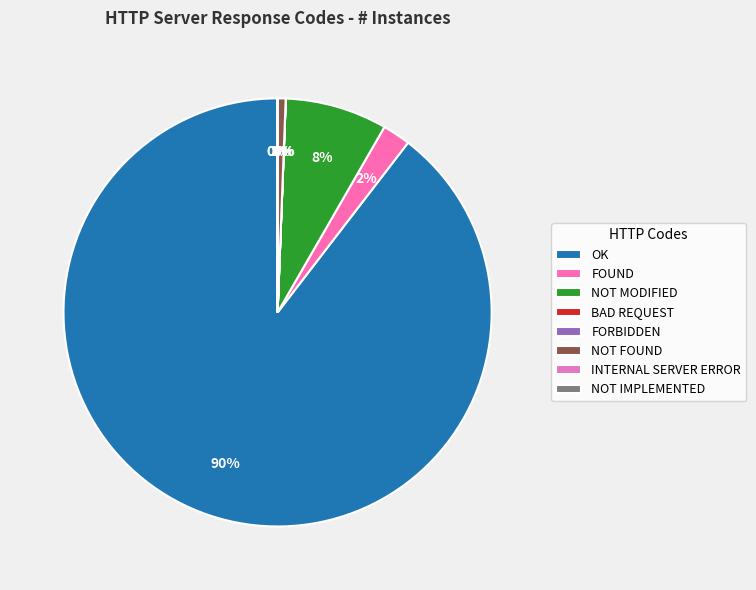

To the nearest percent, what is the average slice percentage?

12%